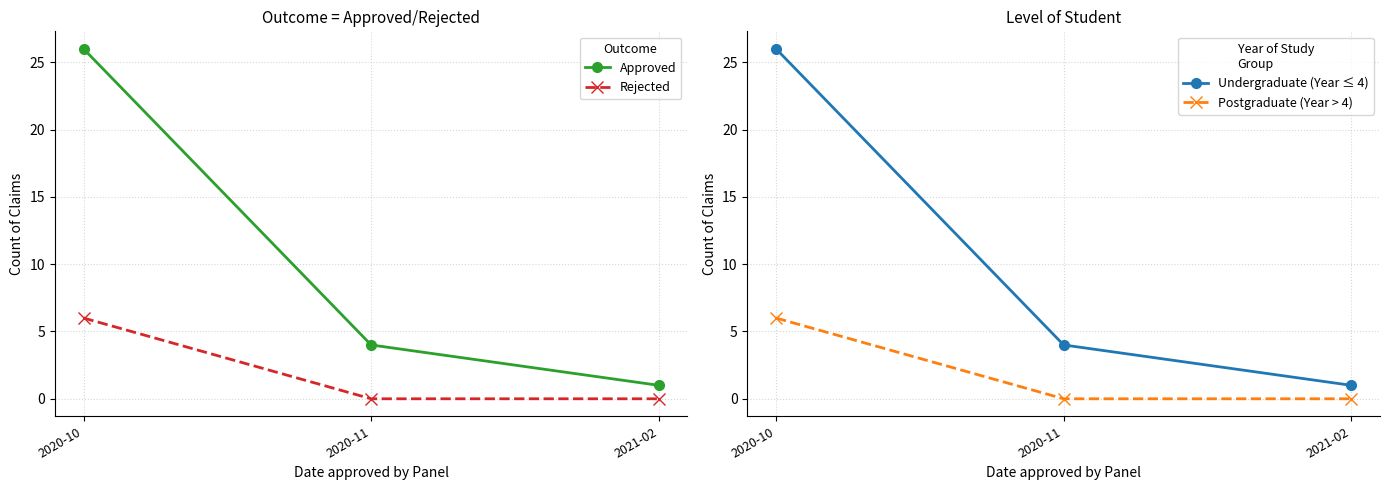

Rank the categories by Postgraduate (Year > 4) value from lowest to highest.

2020-11, 2021-02, 2020-10